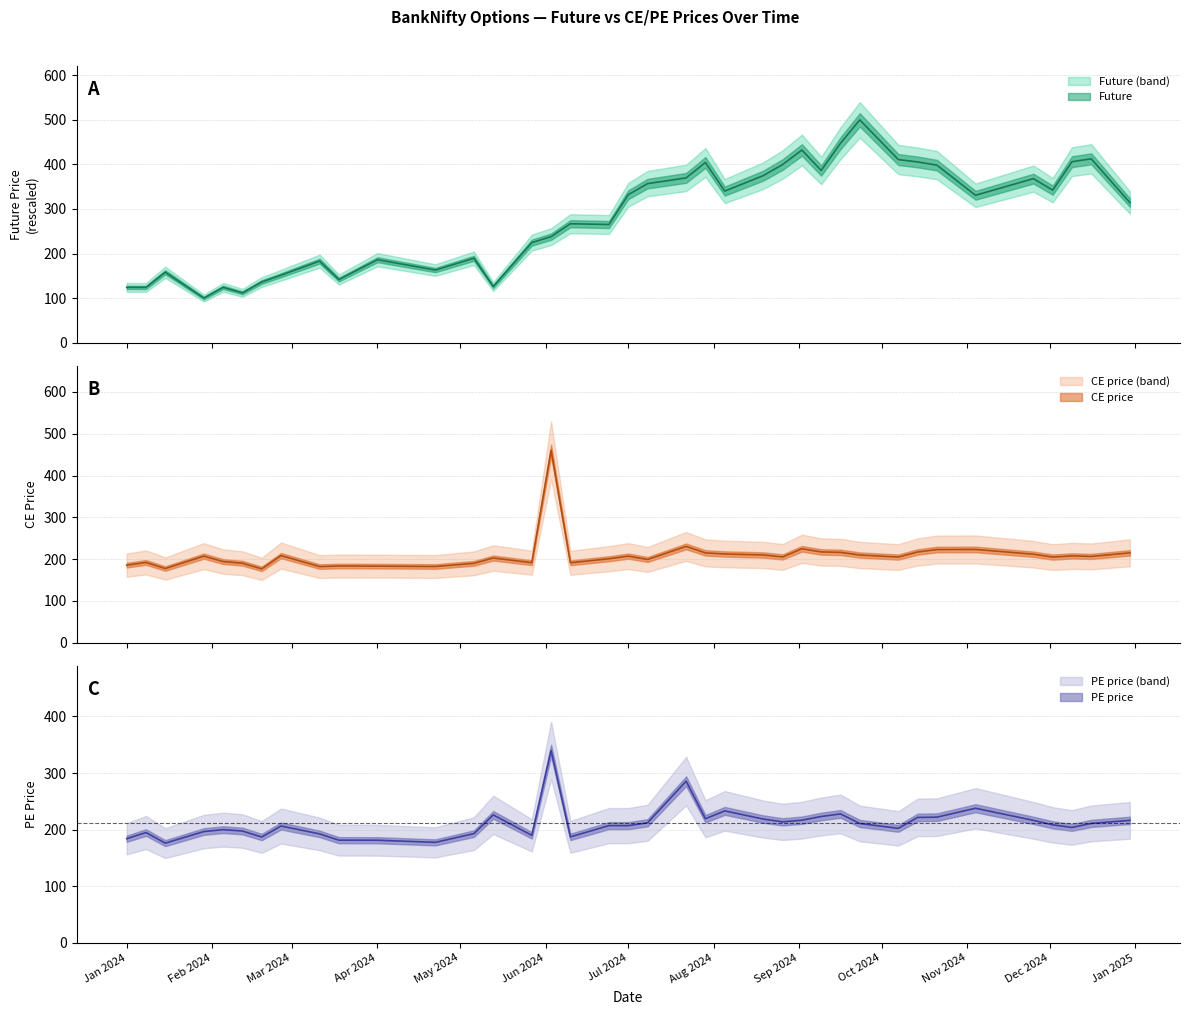

What is the label of the 20th point from the left?

2024-07-08